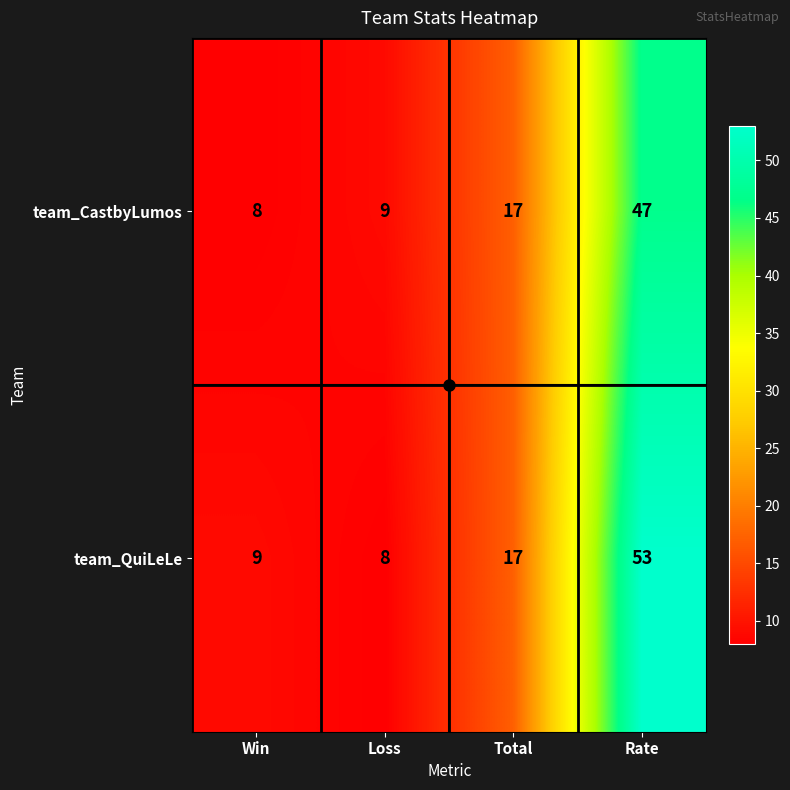

What is the difference between the second highest and second lowest values in the team_QuiLeLe series?

8